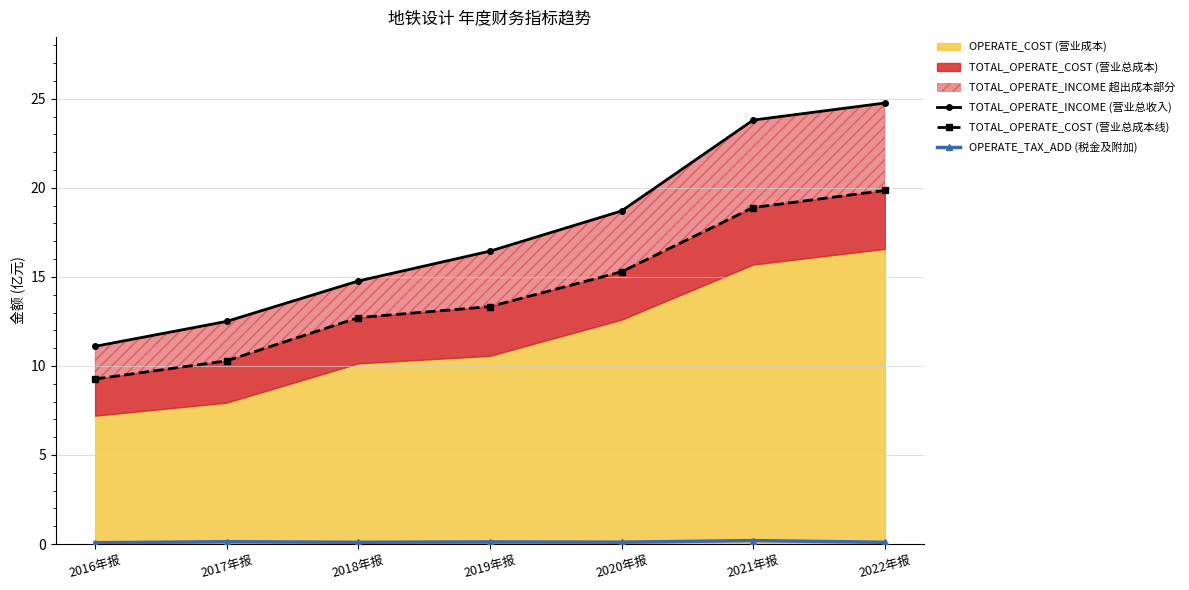

Which label corresponds to the largest value in the chart?

2022年报